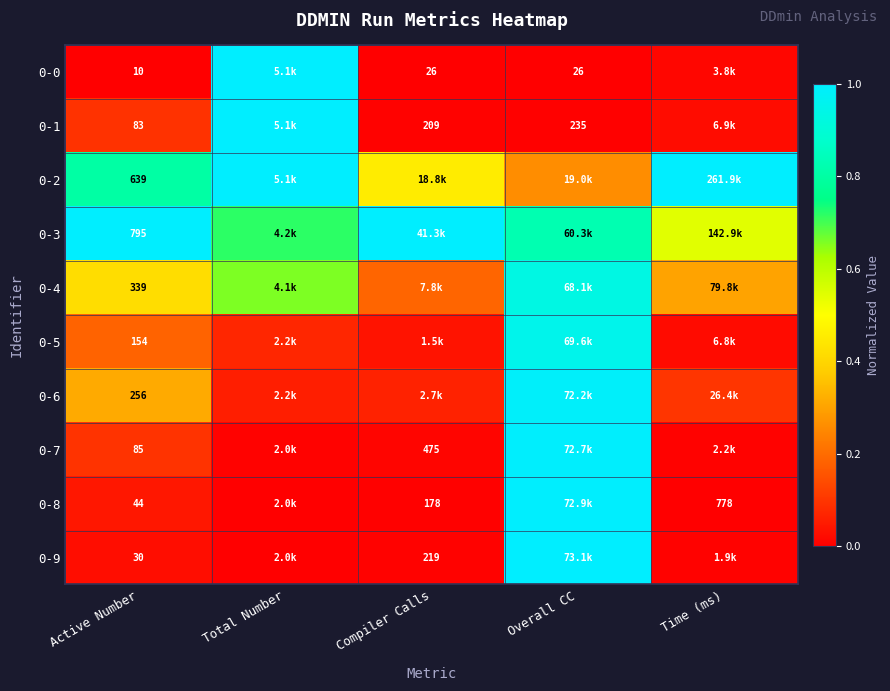

The 0-7 series shows 1.4 at Overall CC. True or false?

False